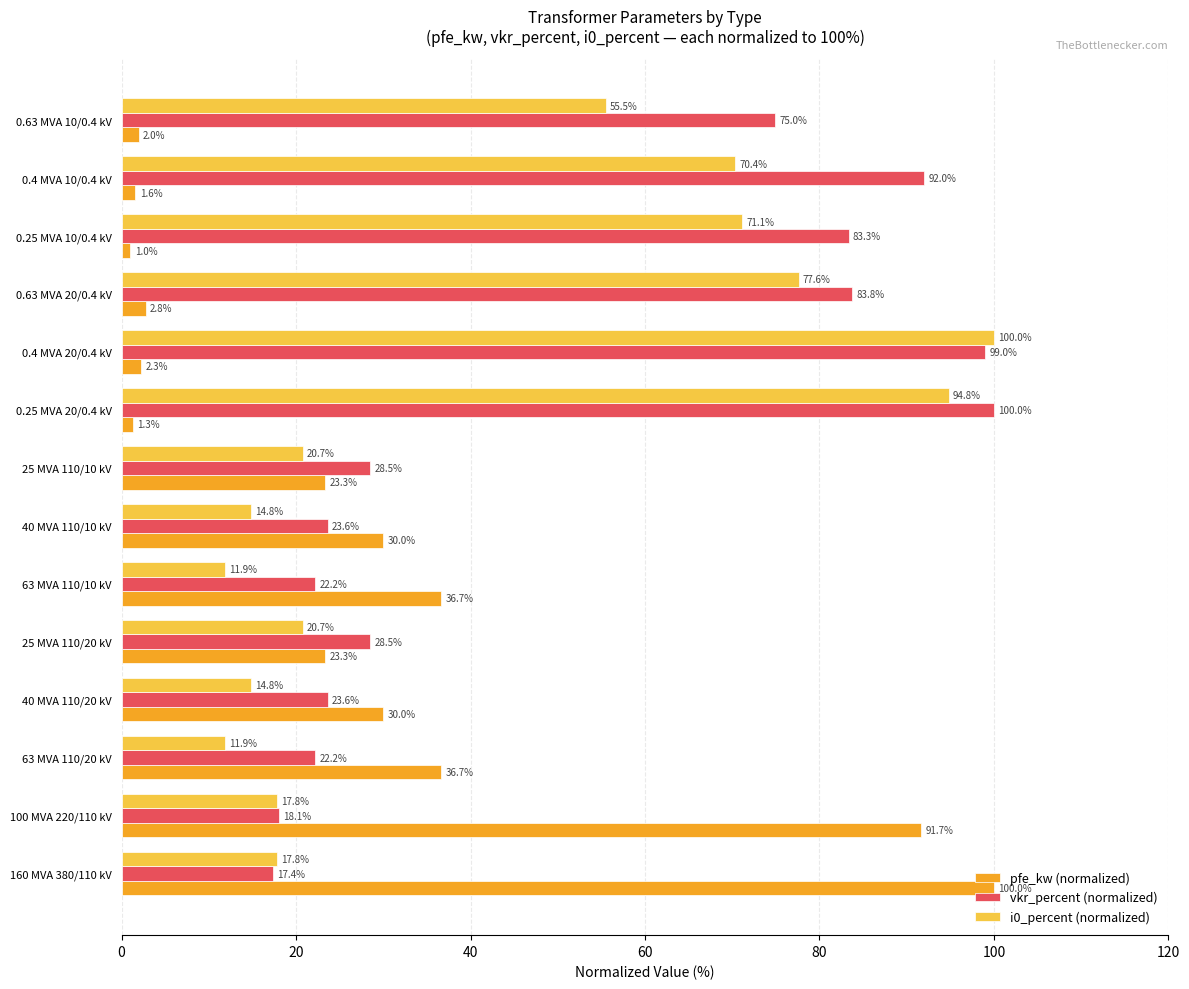

The value of i0_percent (normalized) at 40 MVA 110/20 kV is 3.2. True or false?

False